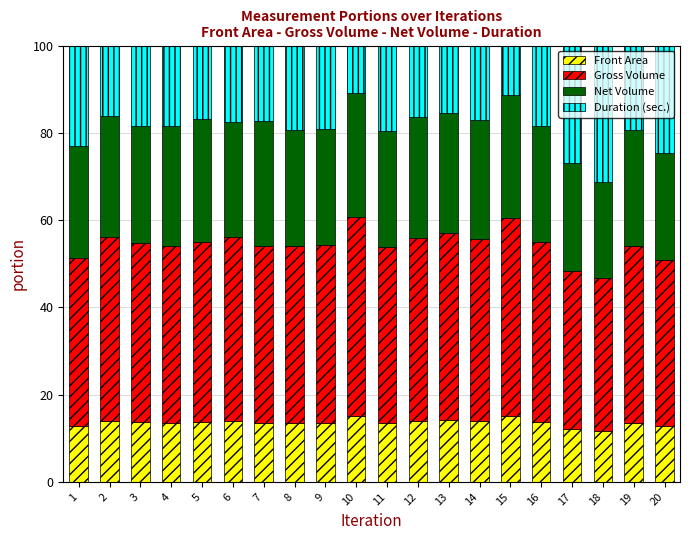

What is the highest value of the Front Area series?

15.2